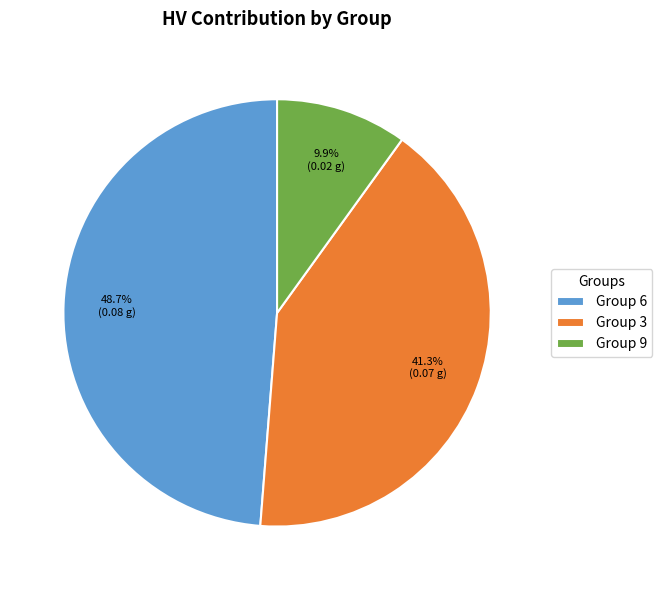

Which slice is the smallest?

Group 9